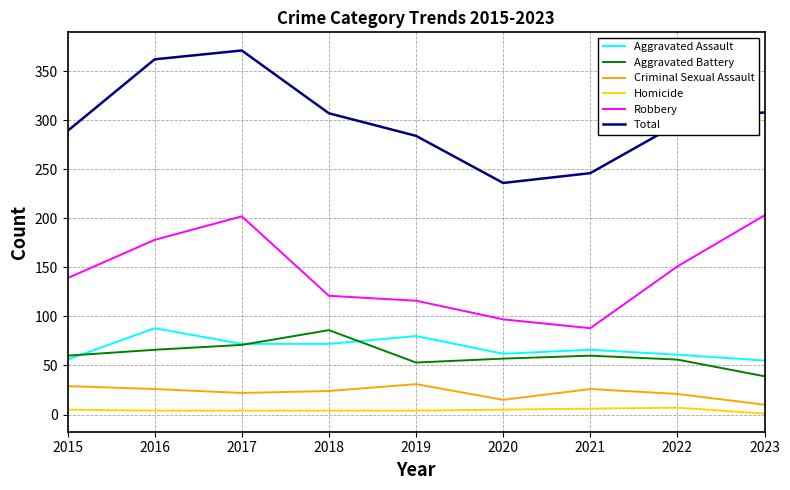

True or false: Criminal Sexual Assault has a value of 45 at 2021.

False